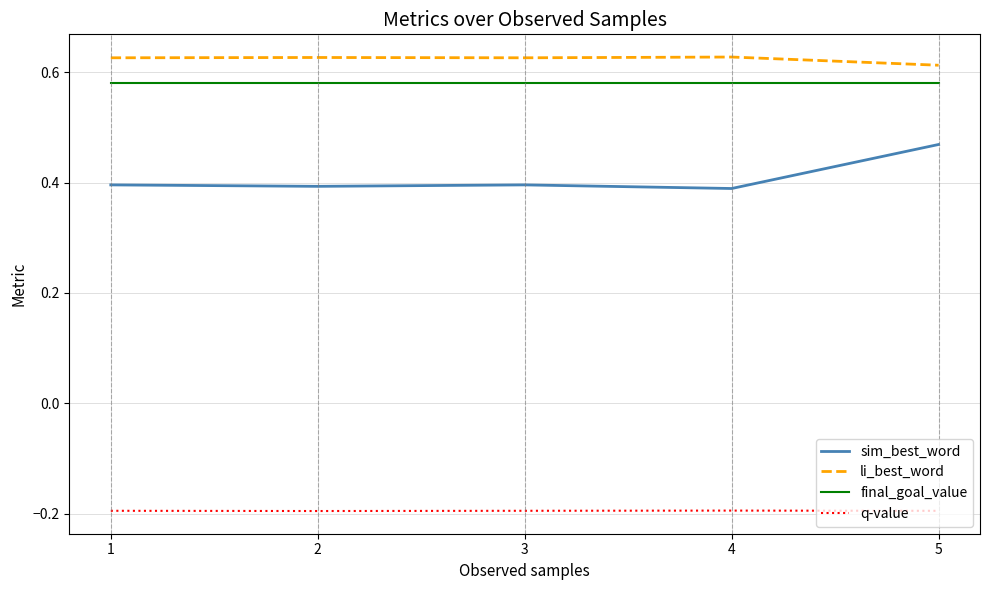

Rank the series at 4 from lowest to highest value.

q-value, sim_best_word, final_goal_value, li_best_word